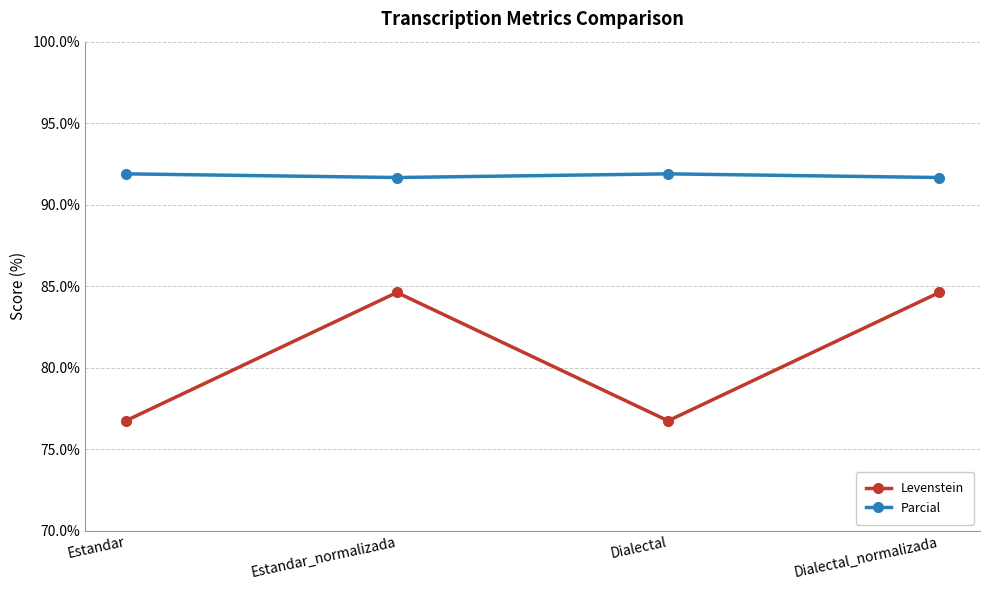

True or false: Parcial and Levenstein cross at least once.

False